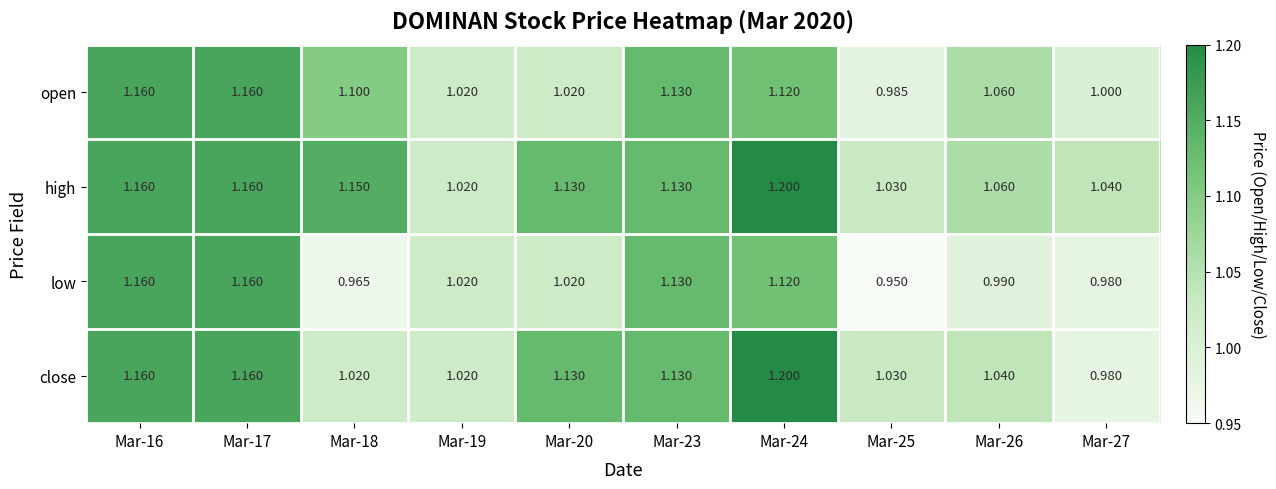

Which series has the largest total across all categories?

high